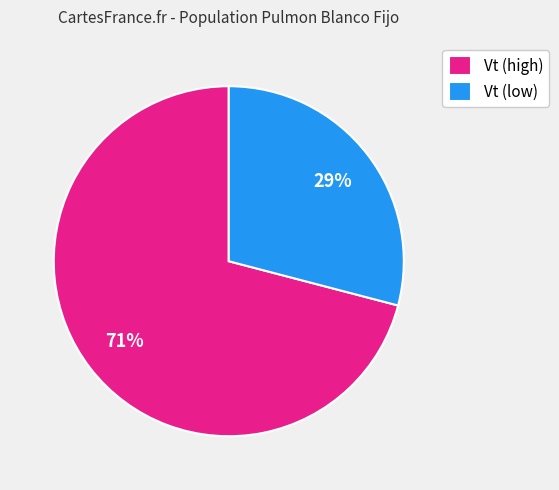

What is the largest slice in the pie chart?

Vt (high)